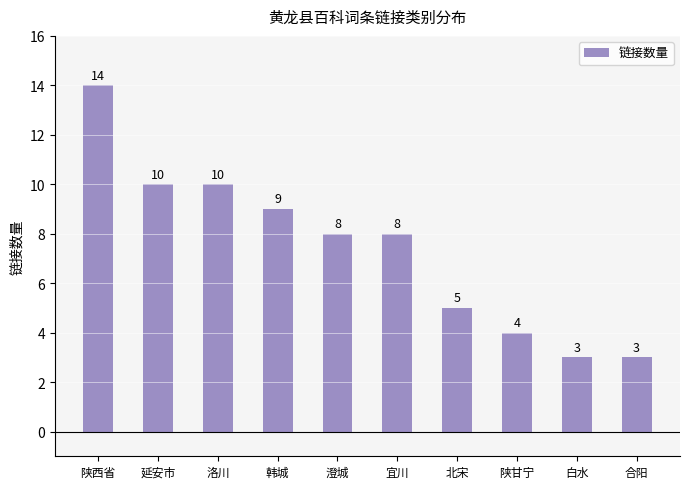

Is it true that the value at 白水 is 3?

True